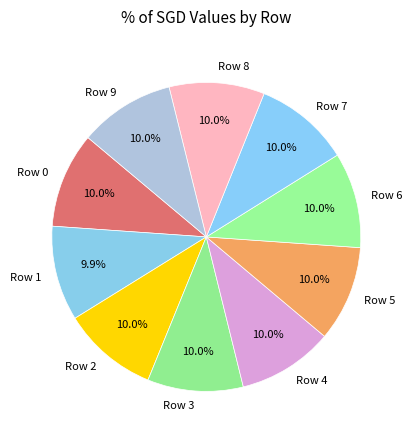

Count the number of slices in the pie.

10